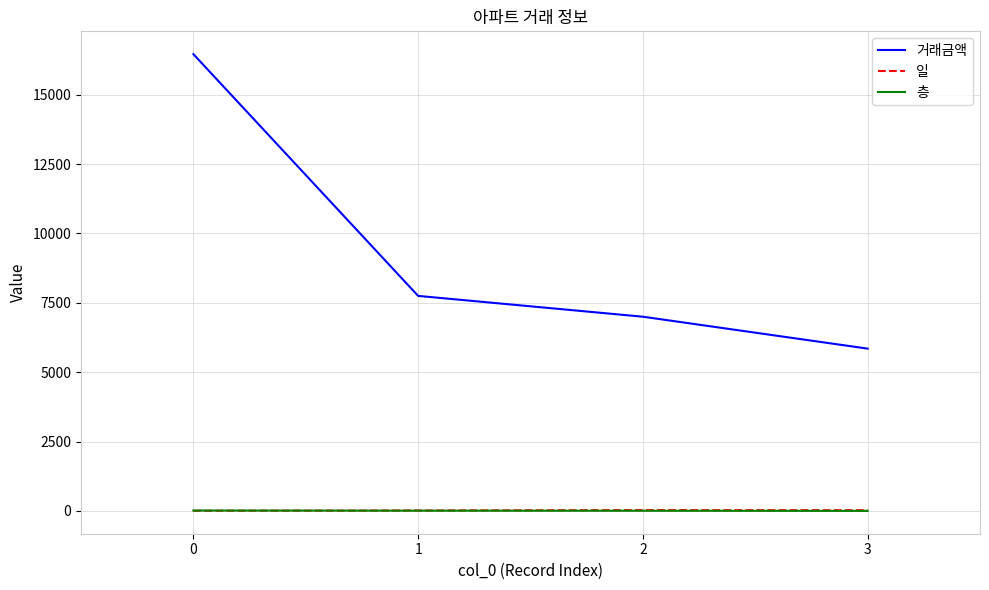

What is the difference between the 거래금액 values at 2 and 1?

750